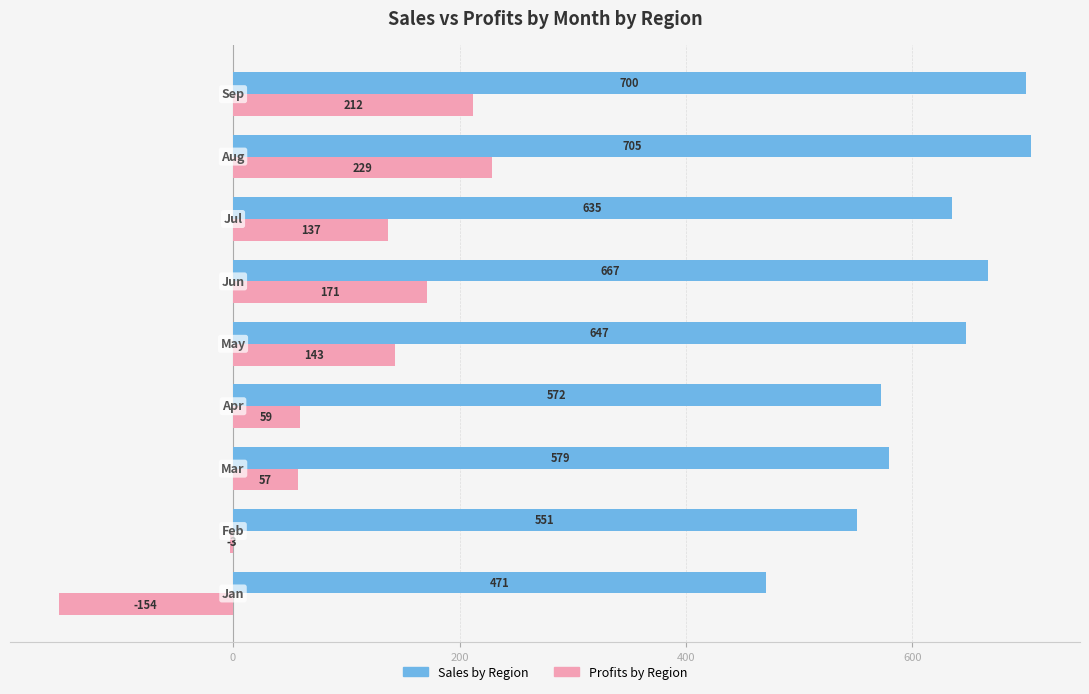

What is the average value of the Profits by Region series?

95